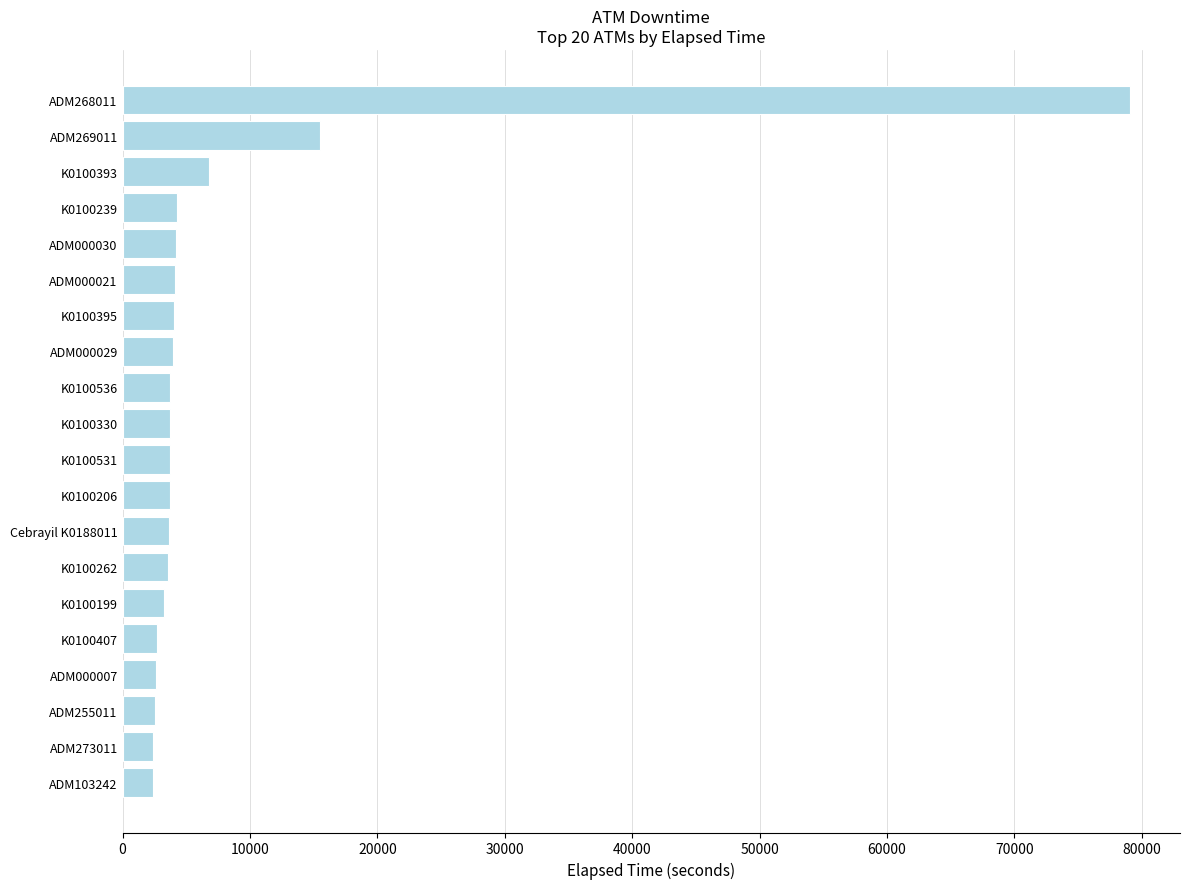

What is the difference between the maximum and minimum values?

76649